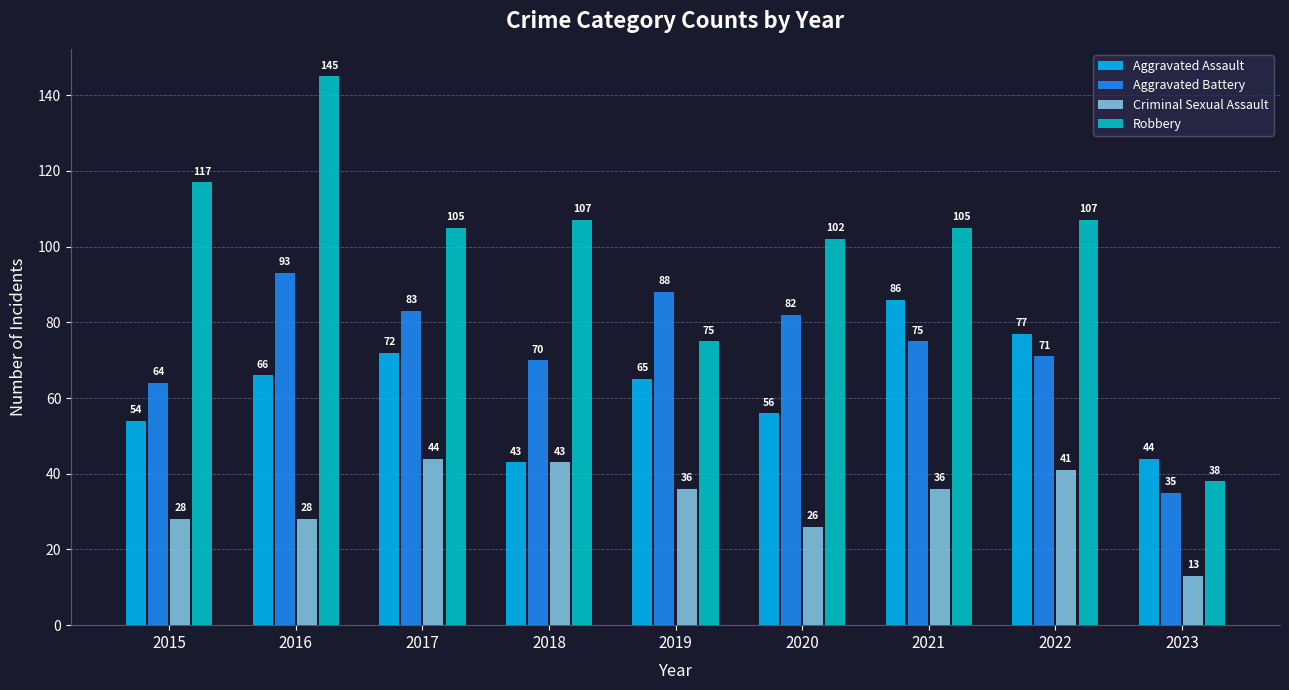

Rank the series at 2021 from highest to lowest value.

Robbery, Aggravated Assault, Aggravated Battery, Criminal Sexual Assault